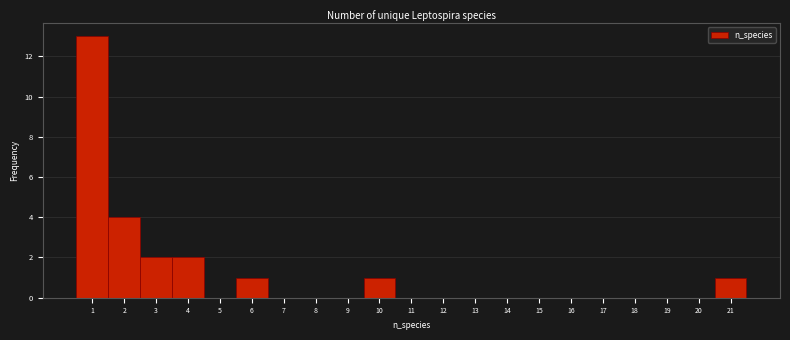

Over which range of the x-axis is the bar tallest?

0.5 to 1.5